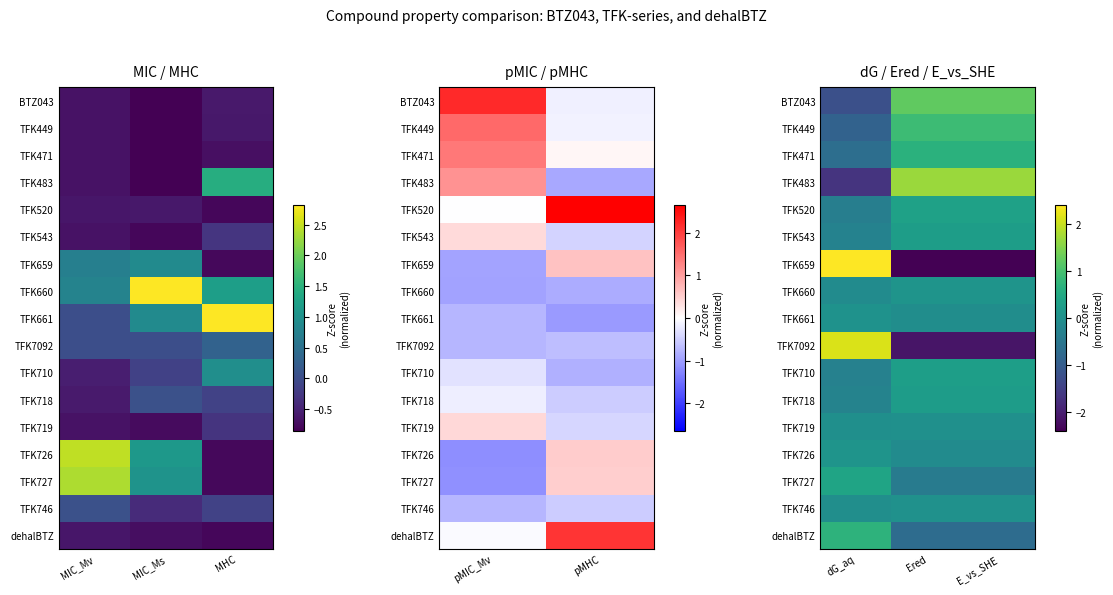

True or false: TFK7092 has a value of -2.9 at E_vs_SHE.

False